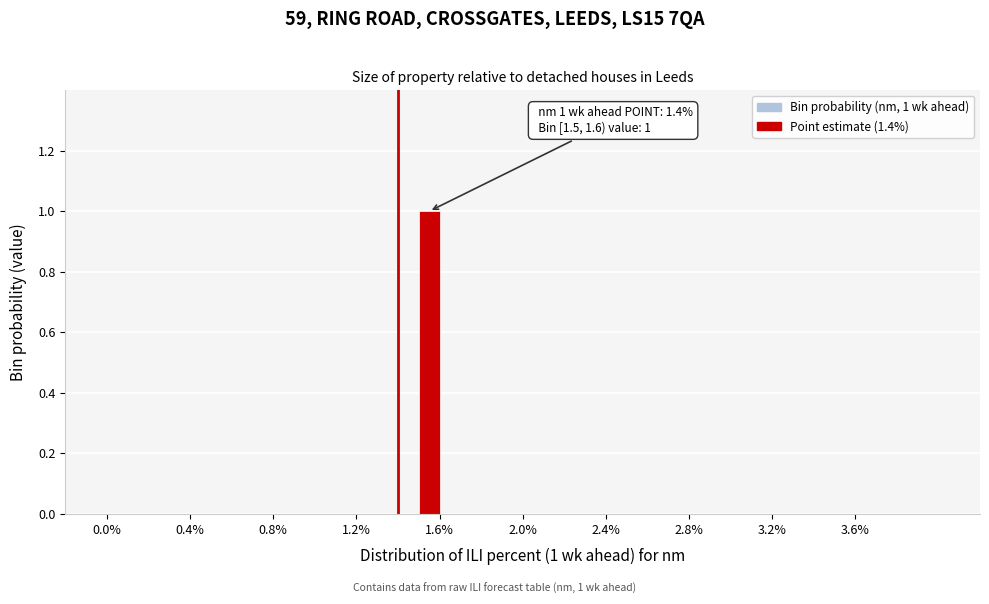

Around what value on the x-axis is the tallest bar? Give the approximate position of its centre, as read against the axis.

1.55